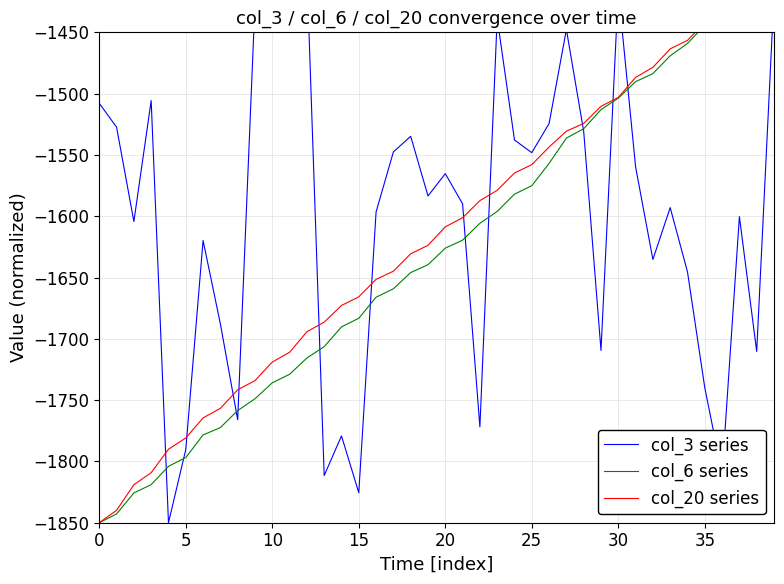

Which series has the widest spread of values?

col_3 series